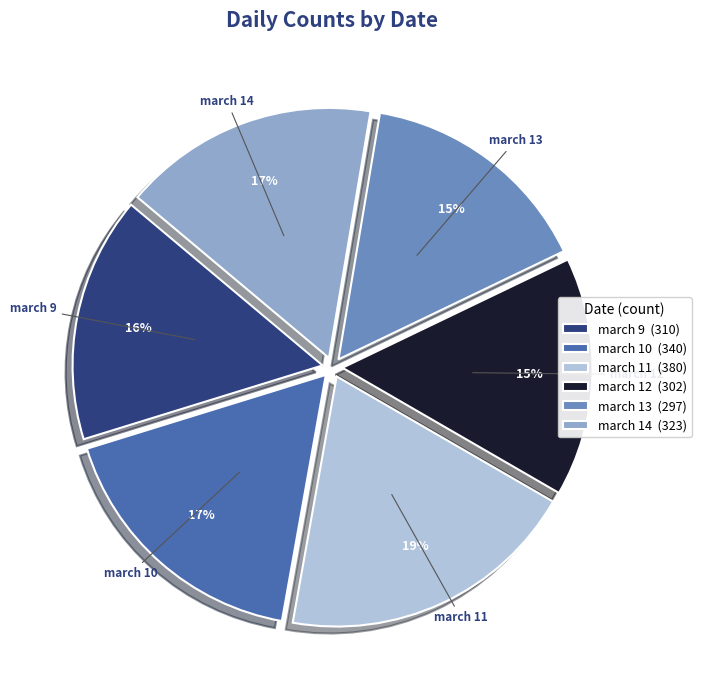

What is the largest slice in the pie chart?

march 11